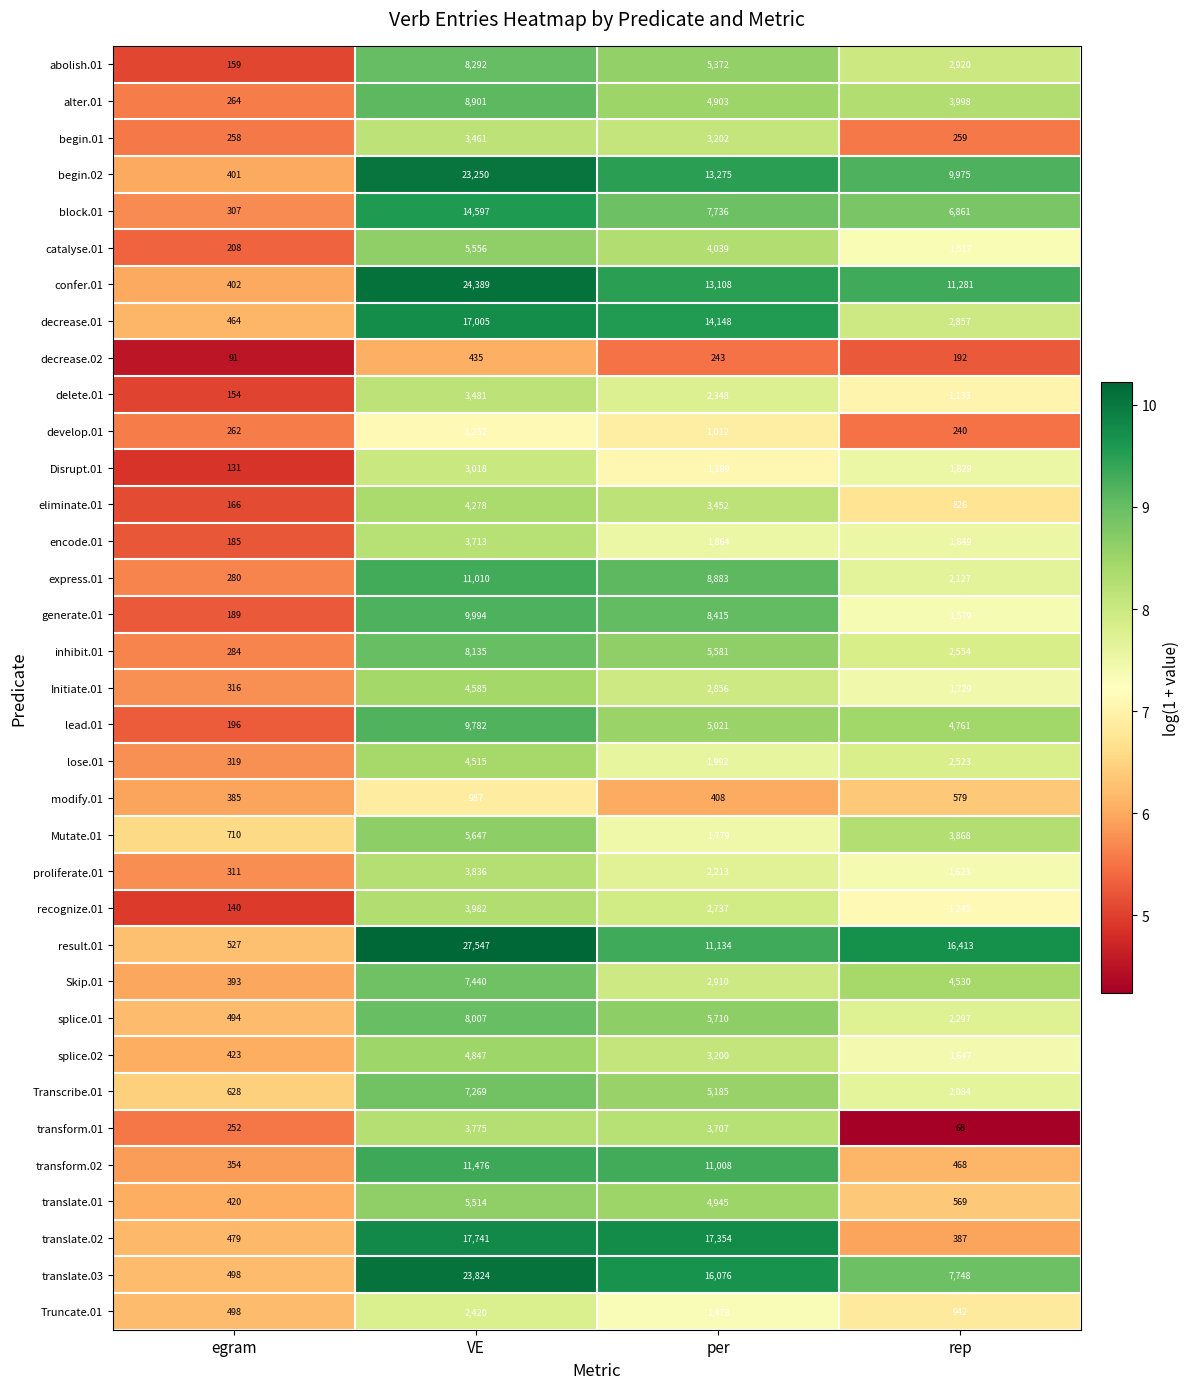

Which series has the largest range (max minus min)?

result.01